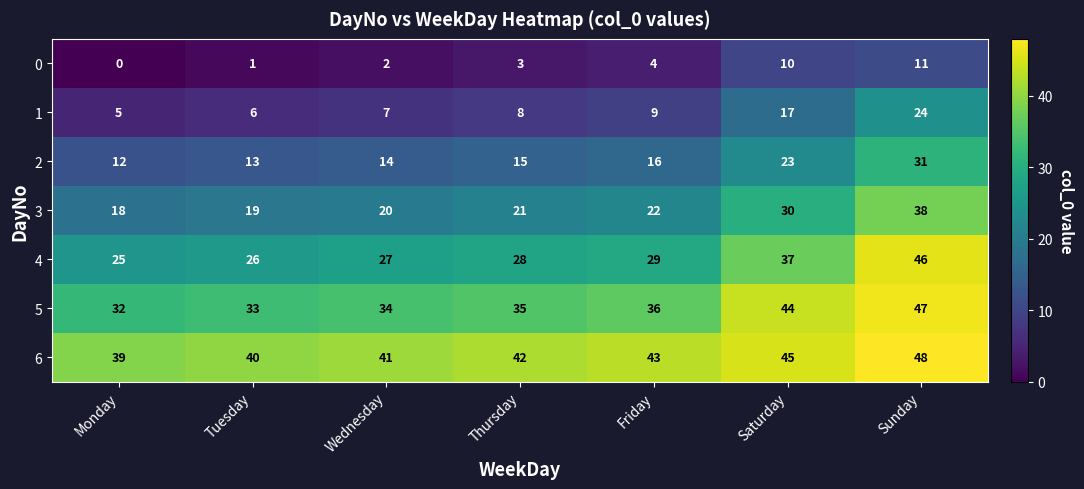

What is the approximate value of 4 at Sunday, to the nearest 5?

45